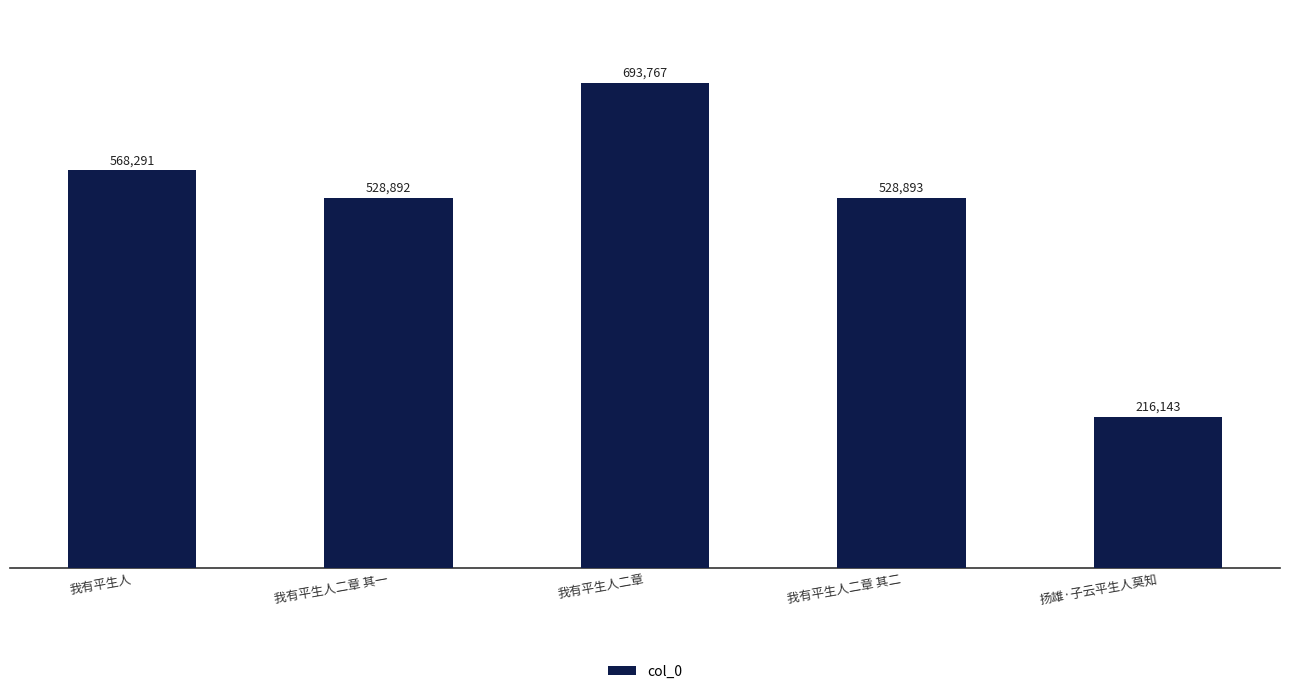

How many data points are less than 528893?

2